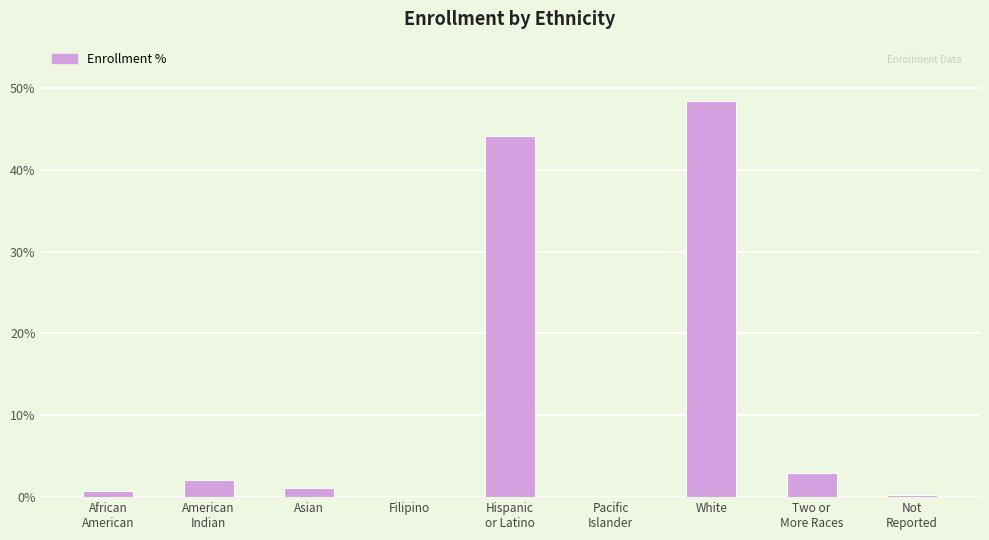

What is the difference between the maximum and minimum values?

48.2